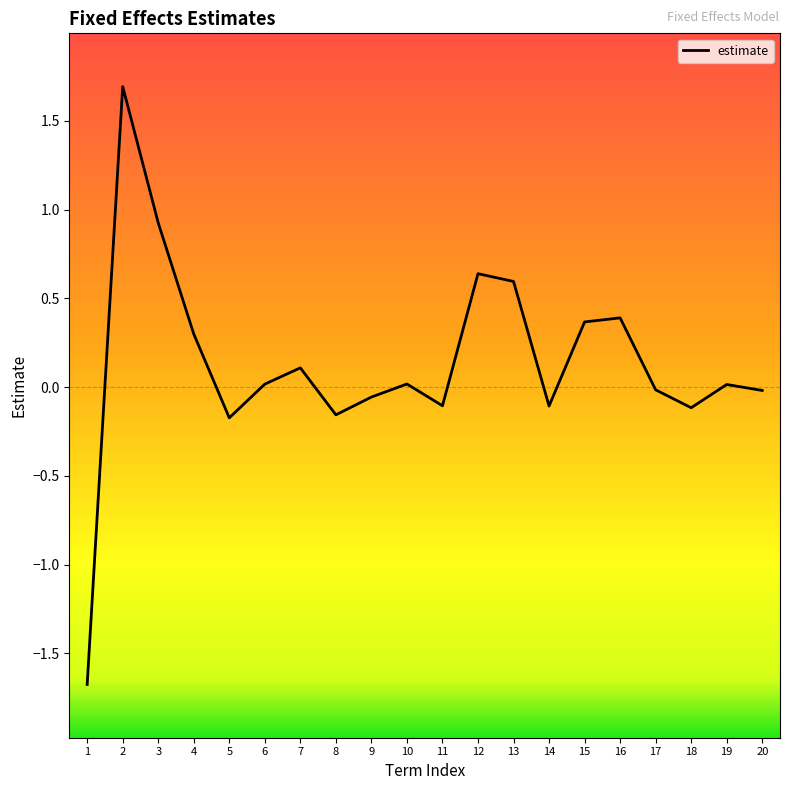

What is the sum of all values?

2.6